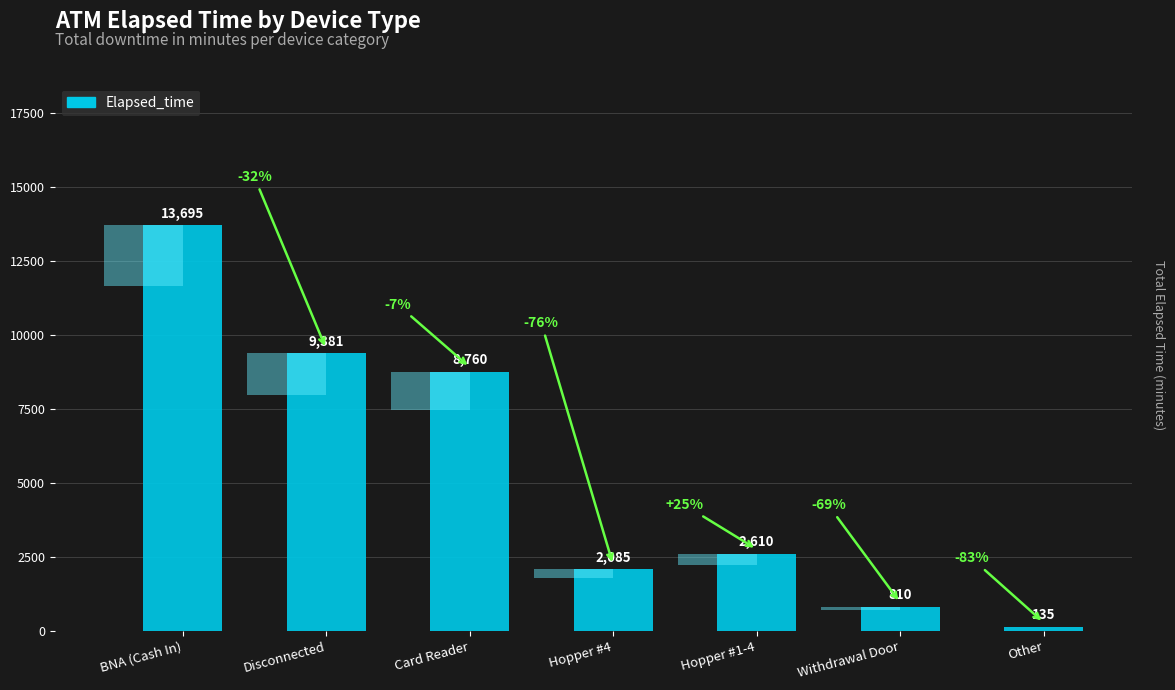

Reading left to right, transcribe all the data shown in this chart.

13695	9381	8760	2085	2610	810	135